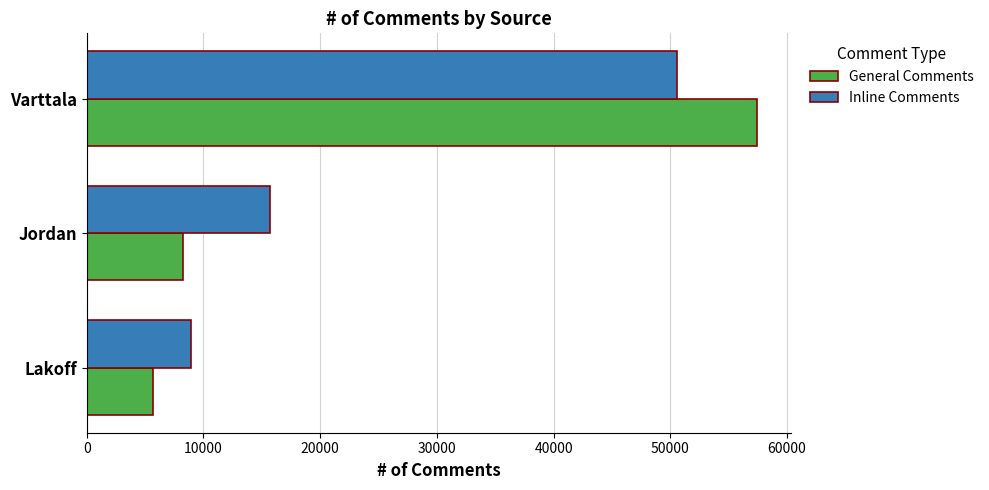

What is the average value of the Inline Comments series?

25082